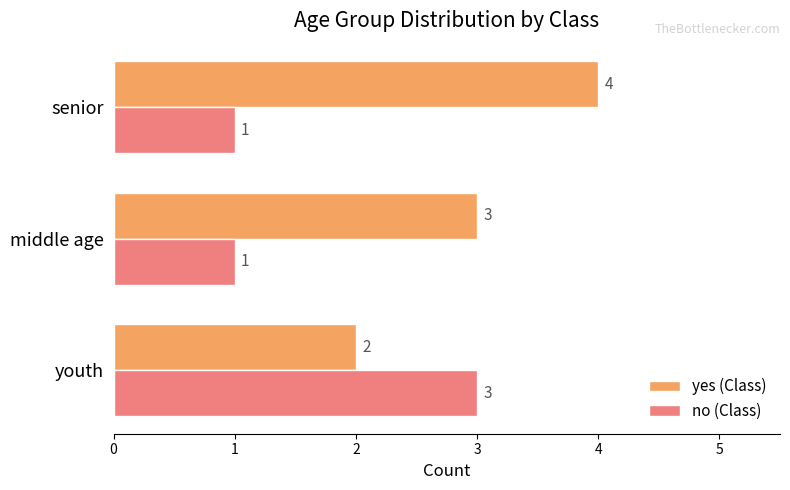

What is the maximum value for no (Class)?

3